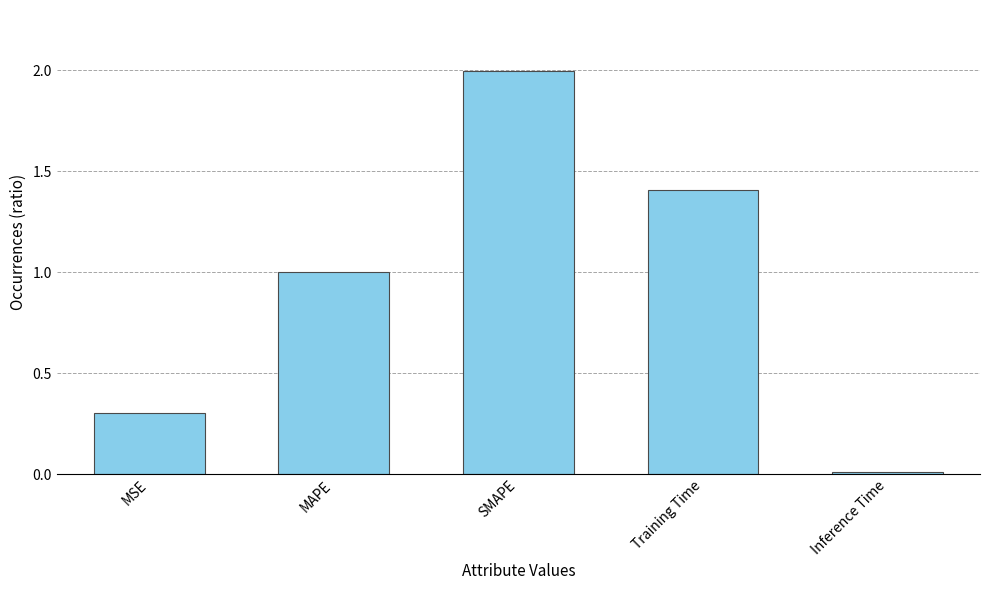

What is the change in value from SMAPE to Training Time?

-0.6